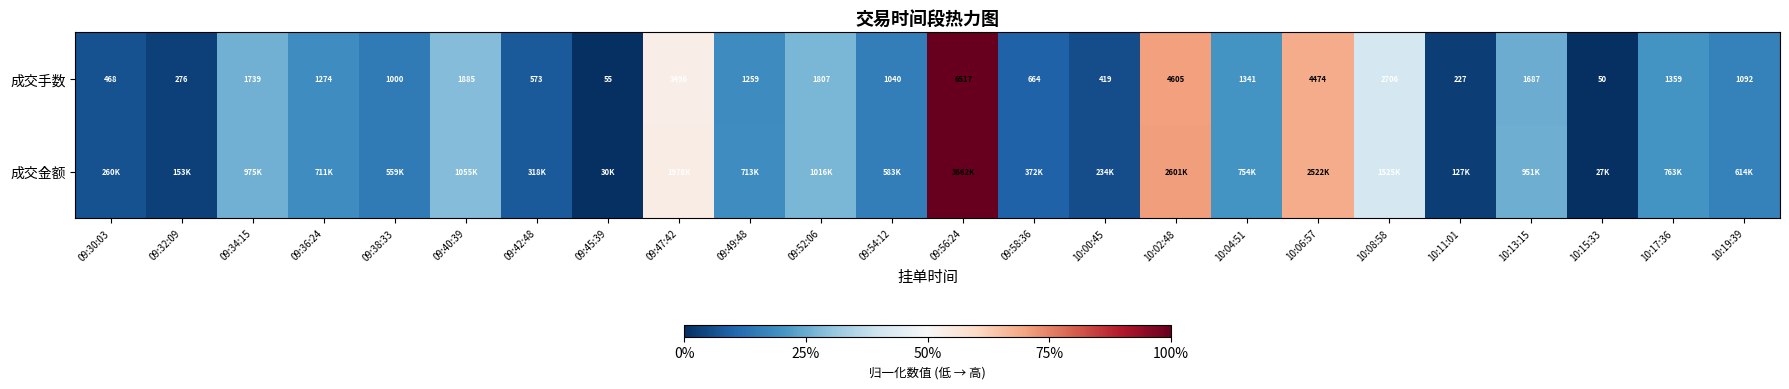

Rank the series by their maximum value, from highest to lowest.

成交手数, 成交金额